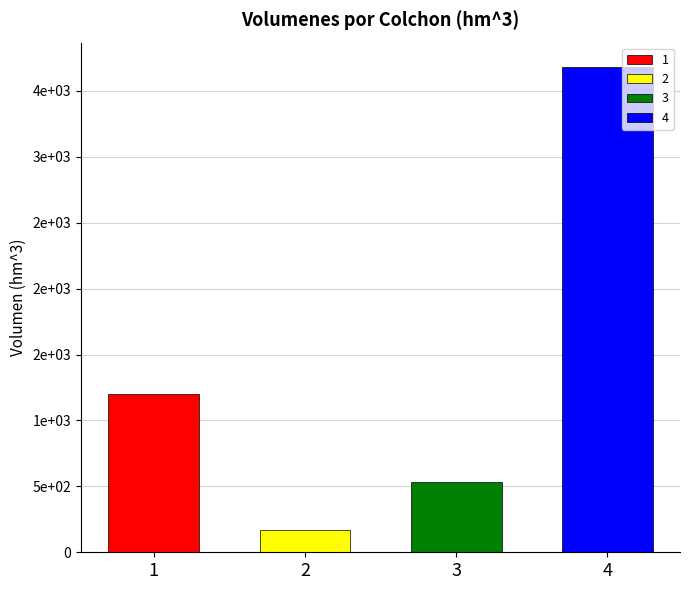

True or false: the data shows 530 at 3.

True